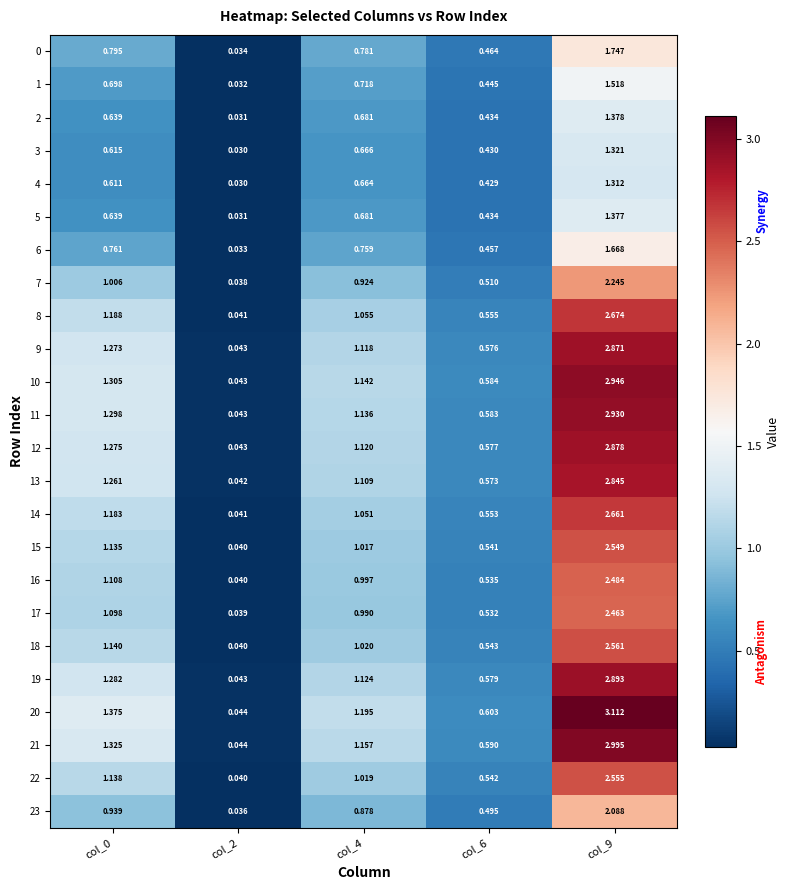

Is the value of 8 at col_2 greater than the value of 18 at col_9?

No